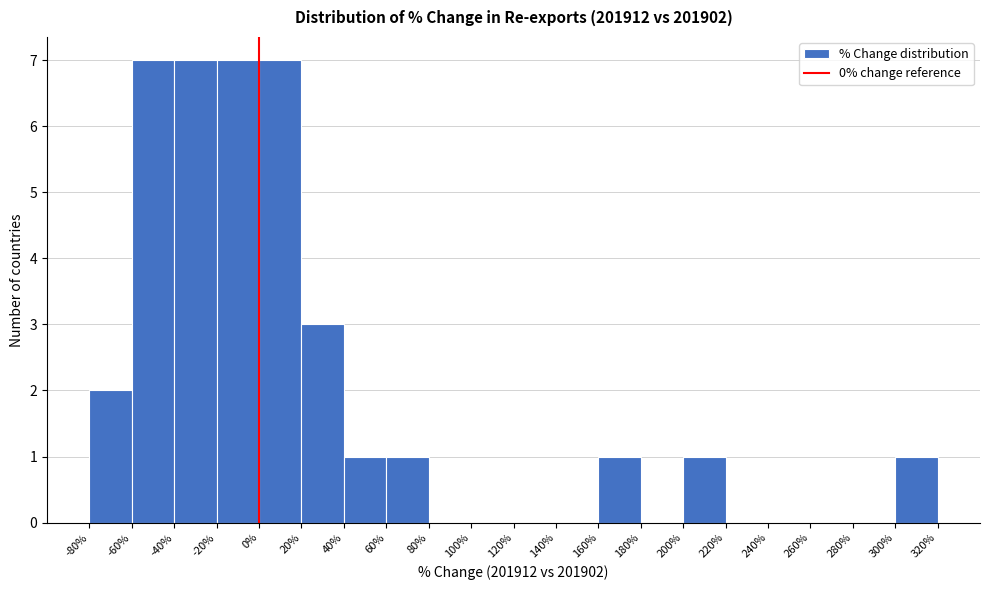

How tall is the bar that spans 0% to 20% on the x-axis? The values are not printed on the chart, so give them approximately, as read against the axis.

7